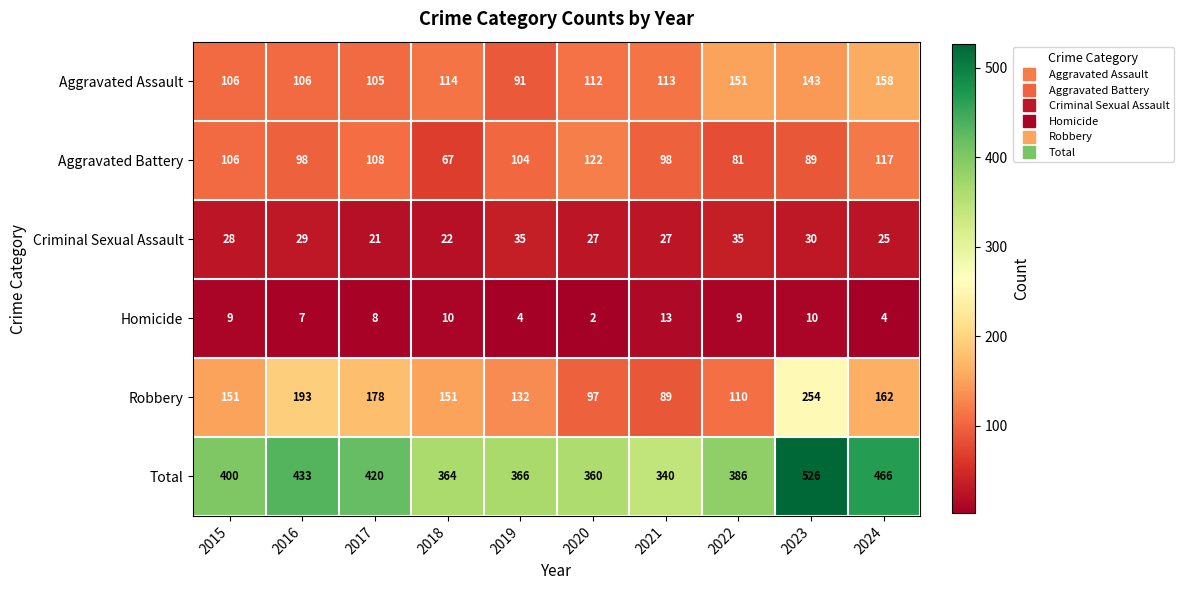

What is the difference between the Criminal Sexual Assault values at 2019 and 2016?

6